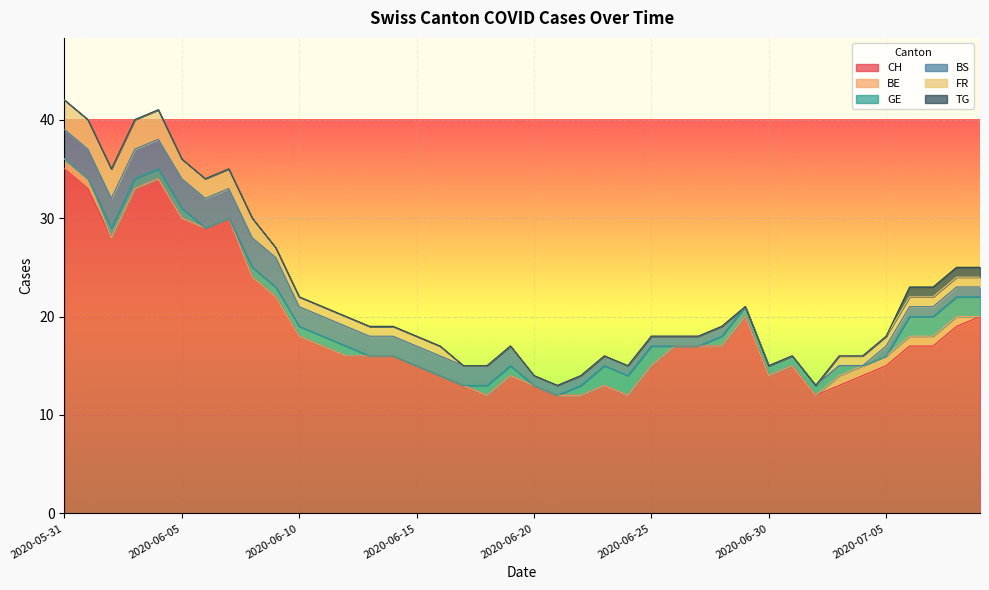

What is the difference between the maximum and minimum values in the CH series?

23